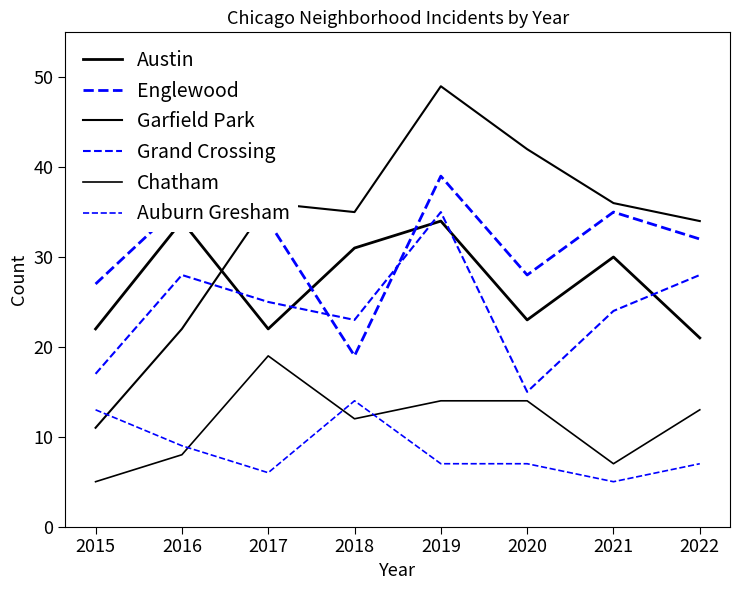

What is the difference between the maximum and minimum values in the Garfield Park series?

38